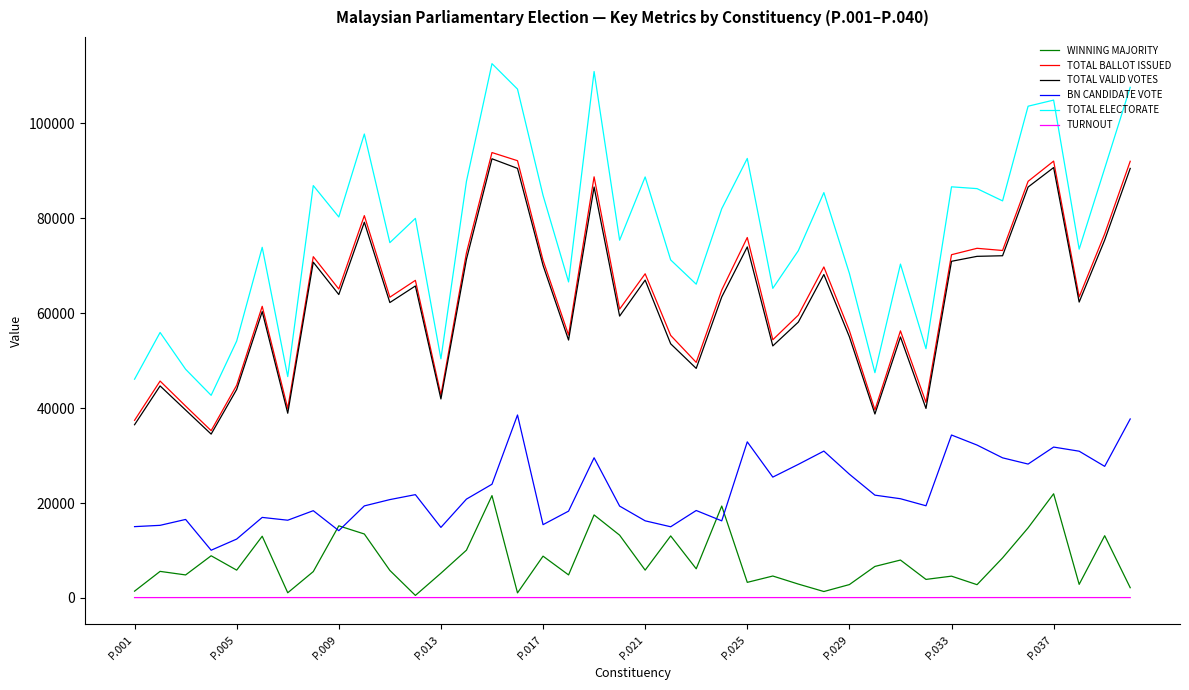

What is the average value of the TOTAL ELECTORATE series?

77071.8